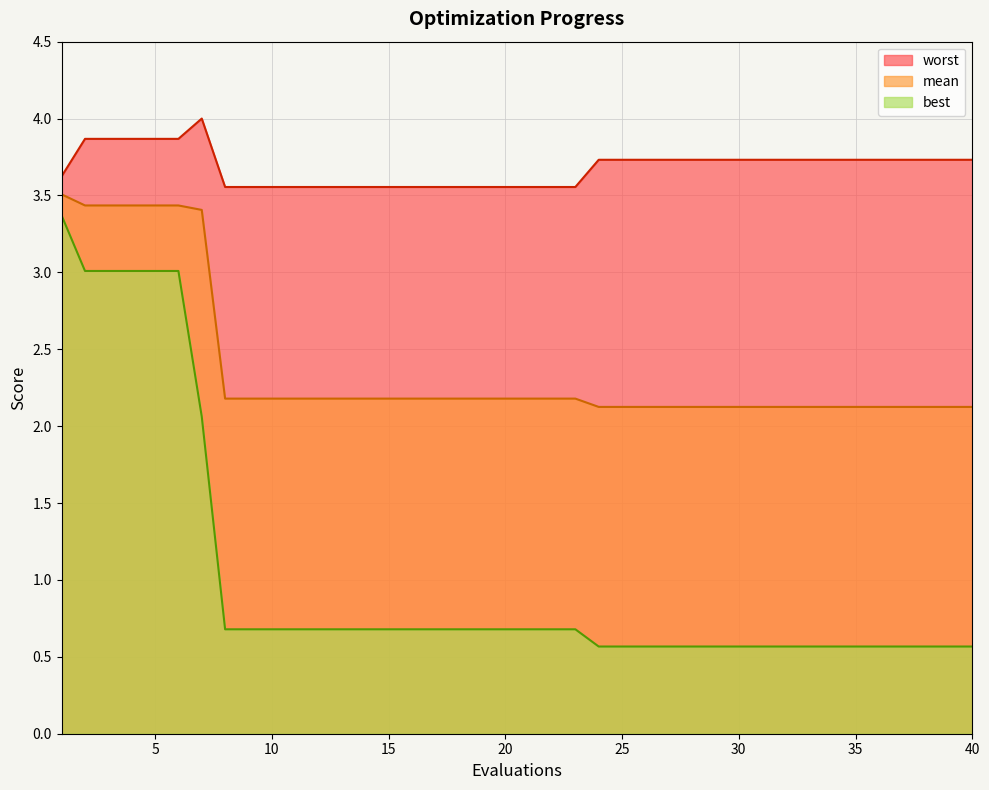

Between 5 and 29, which is larger?

5